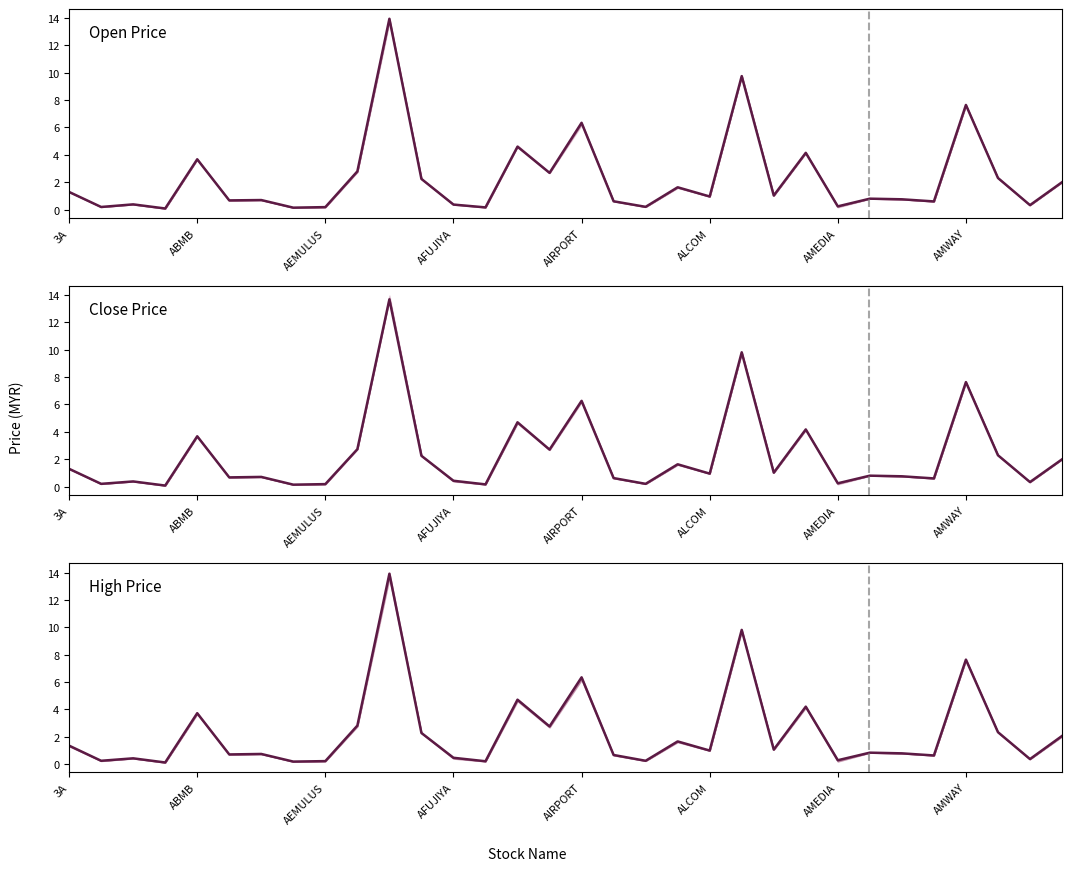

How many lines are shown in the chart?

3